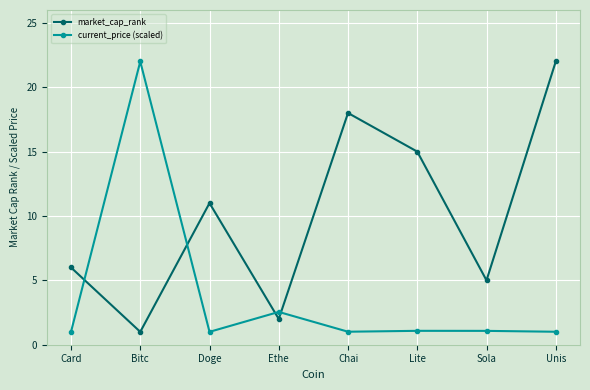

How many values in the market_cap_rank series are below 11?

4